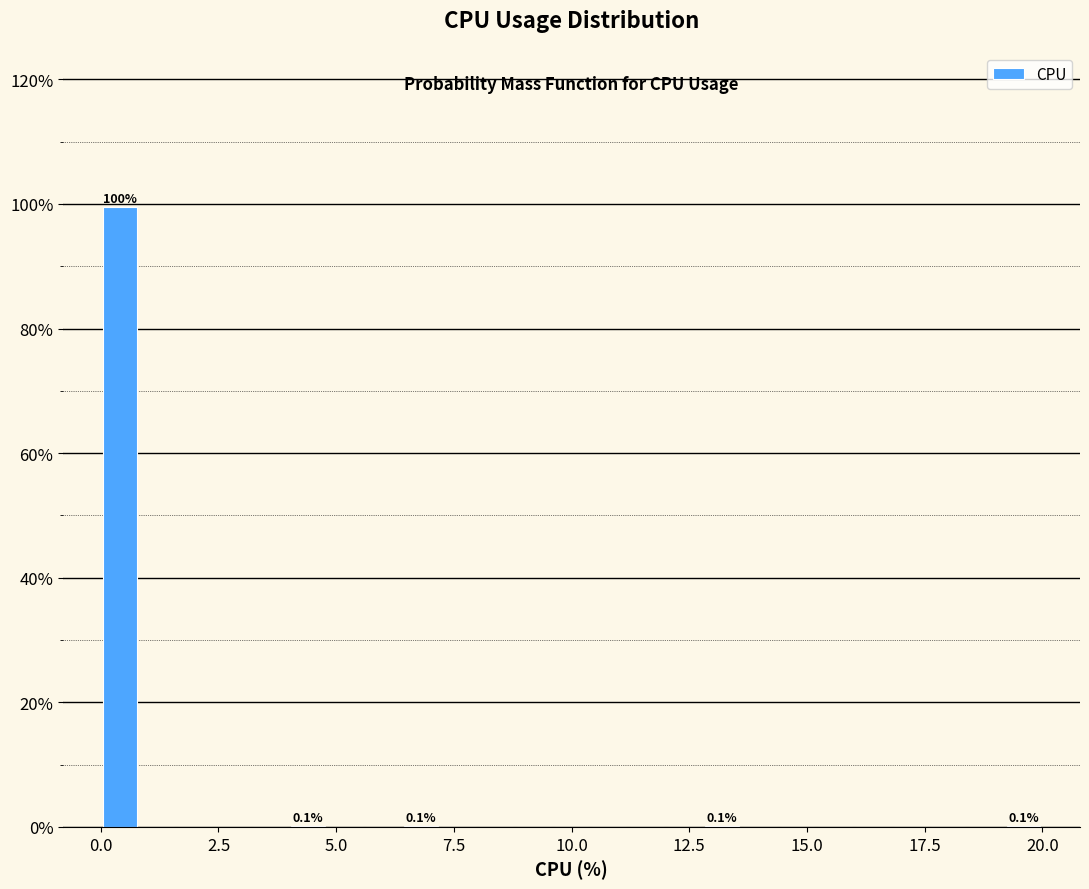

Read against the x-axis, roughly where is the centre of the tallest bar?

0.5